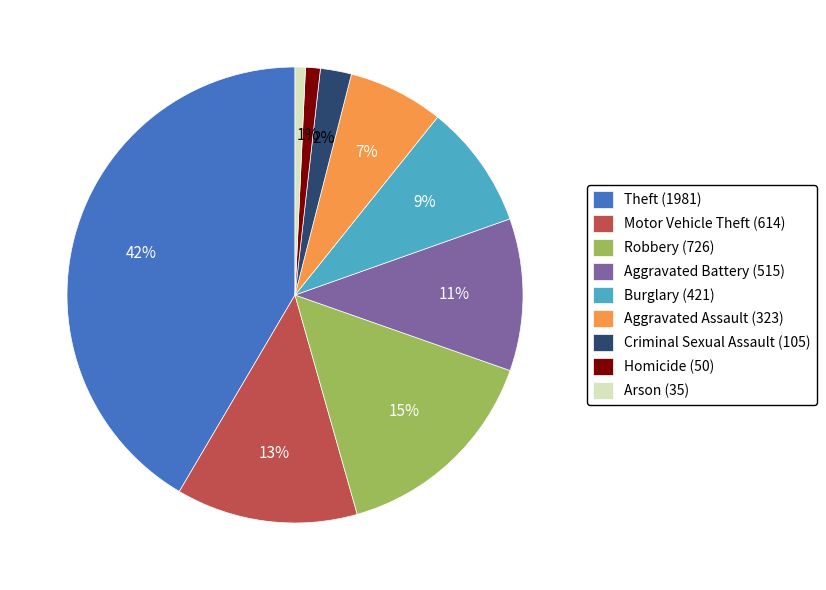

What percentage is the Motor Vehicle Theft (614) slice, to the nearest percent?

13%